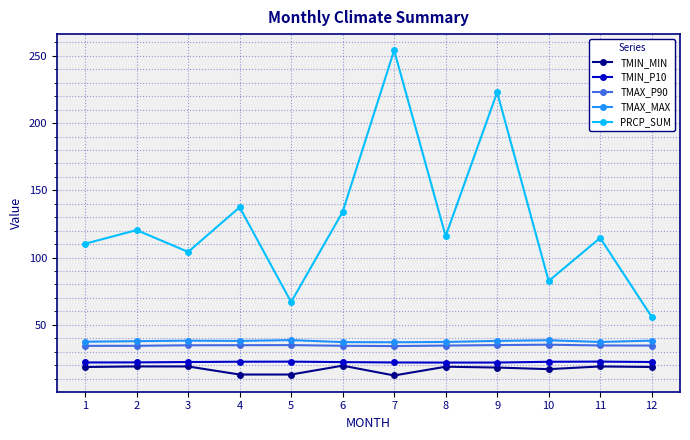

True or false: TMAX_MAX and TMIN_MIN cross at least once.

False